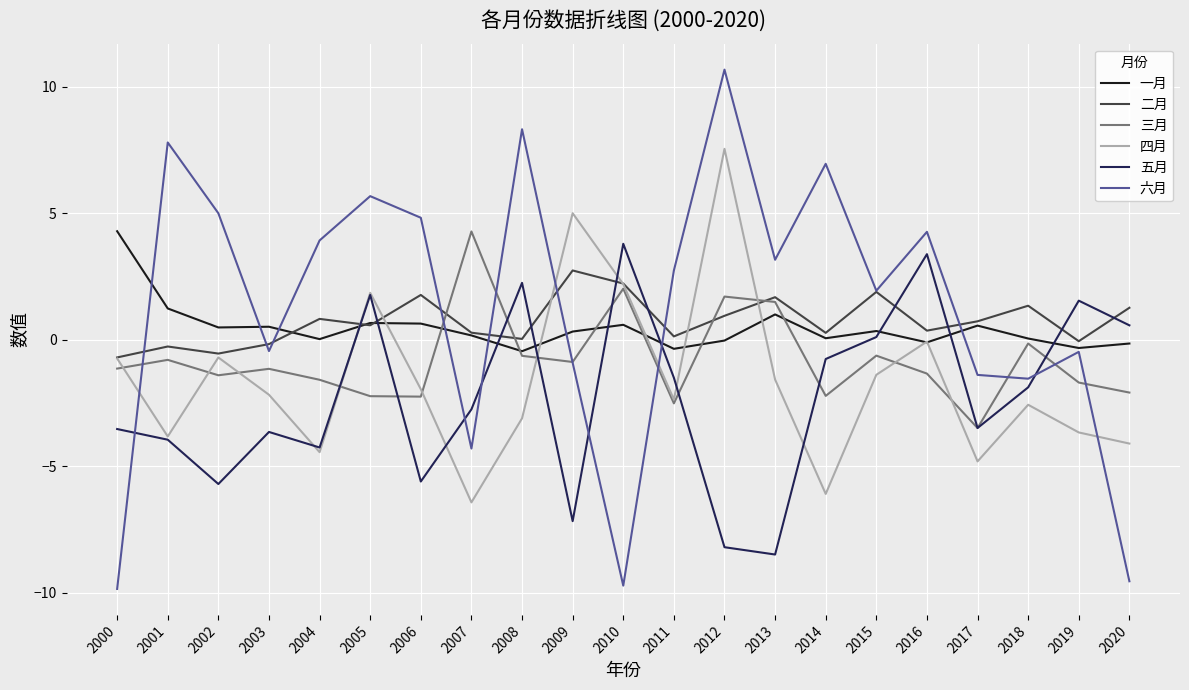

At which category is the sum across all series the highest?

2012